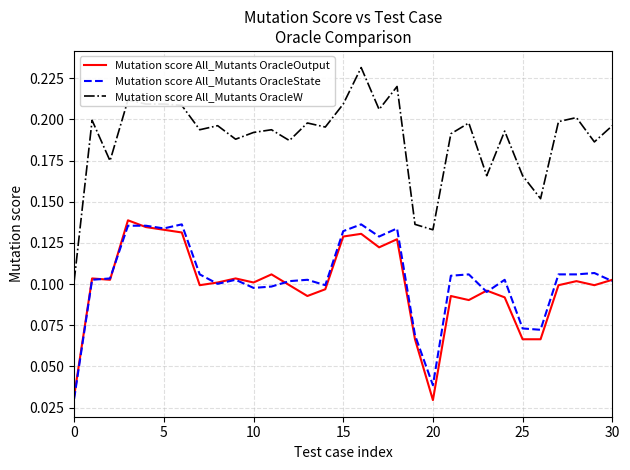

True or false: Mutation score All_Mutants OracleOutput and Mutation score All_Mutants OracleW cross at least once.

False